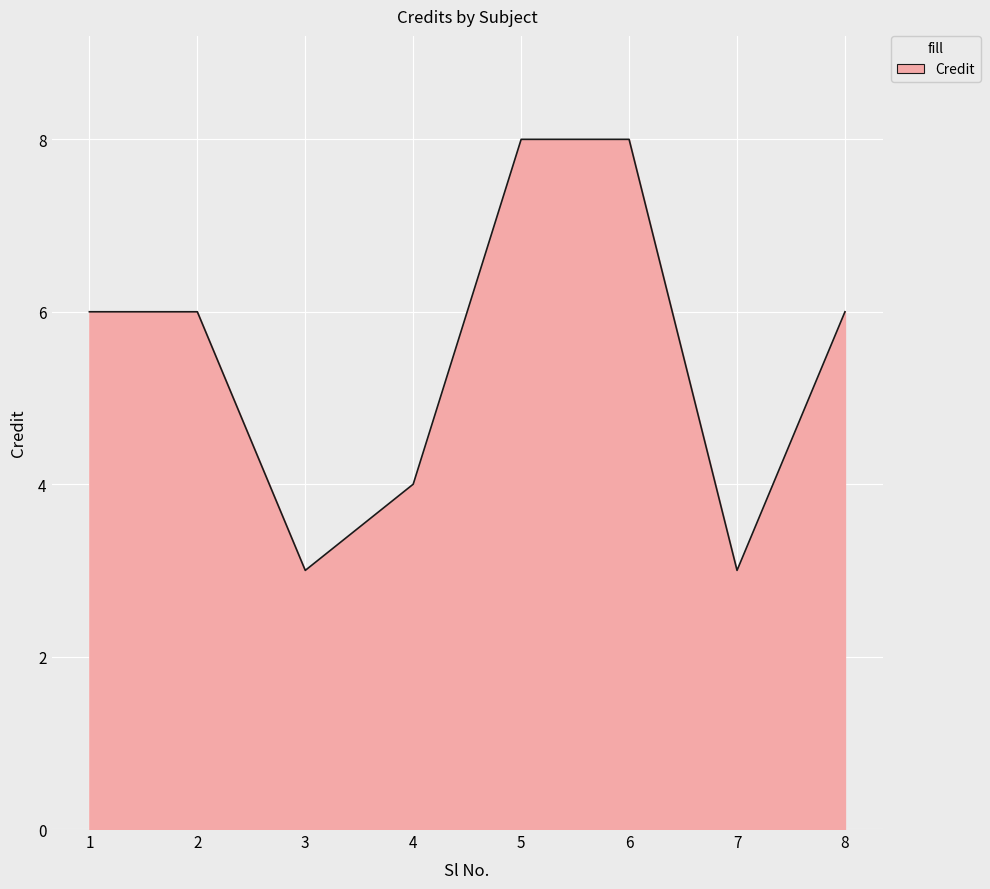

Reading left to right, what are all the values shown in this chart?

6	6	3	4	8	8	3	6